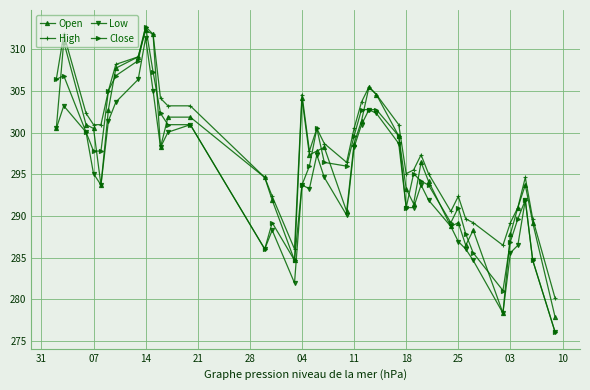

Which series has the largest total across all categories?

High